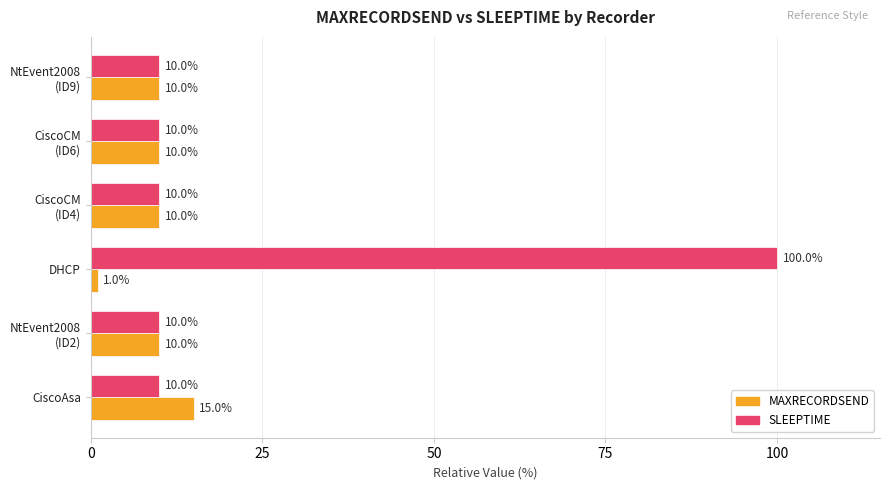

Which series has the largest range (max minus min)?

SLEEPTIME